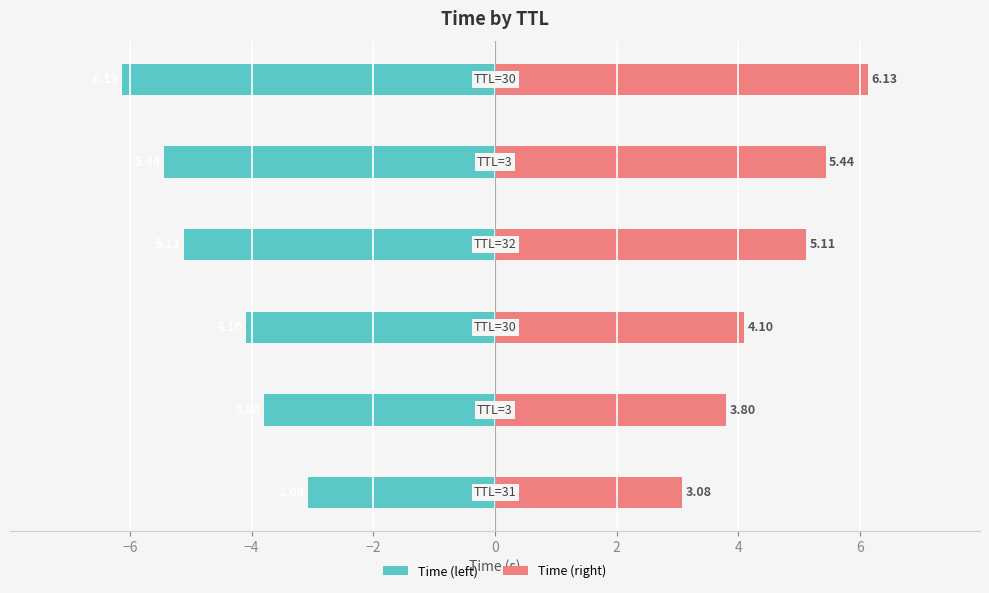

Reading left to right, what are all the values shown in this chart?

Time (left): -3.1	-3.8	-4.1	-5.1	-5.4	-6.1
Time (right): 3.1	3.8	4.1	5.1	5.4	6.1